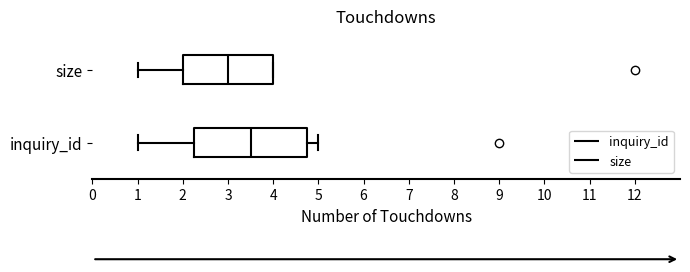

Reading bottom to top, read every box against the x-axis: the position of its median line, the range the box covers, and the ends of its whiskers. The values are not printed on the chart, so give them approximately, as read against the axis.

inquiry_id: median 3.5, box 2.3 to 4.8, whiskers 1.0 to 5.0
size: median 3.0, box 2.0 to 4.0, whiskers 1.0 to 4.0